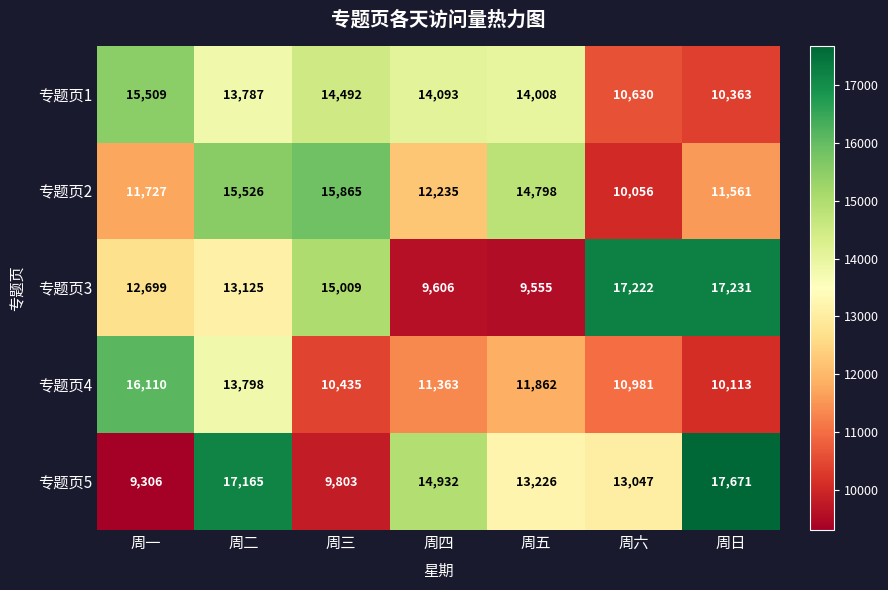

The value of 专题页3 at 周四 is 9606. True or false?

True